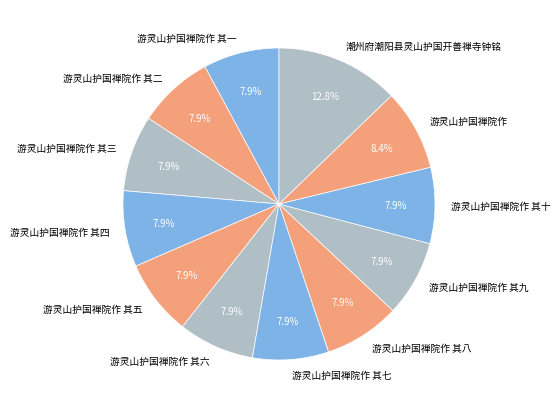

True or false: 游灵山护国禅院作 其九 accounts for 8% of the total.

True